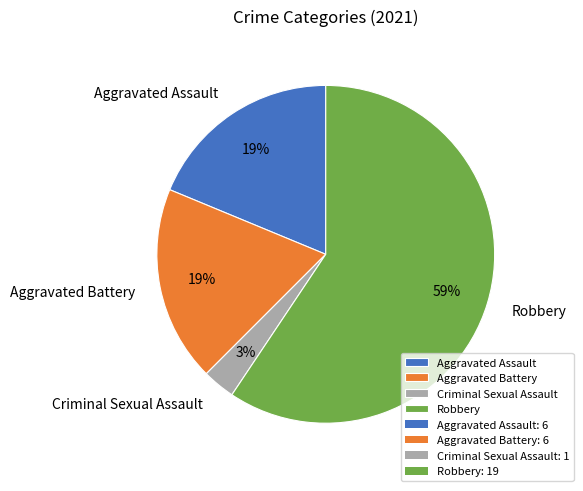

To the nearest percent, what percentage of the pie is Criminal Sexual Assault?

3%